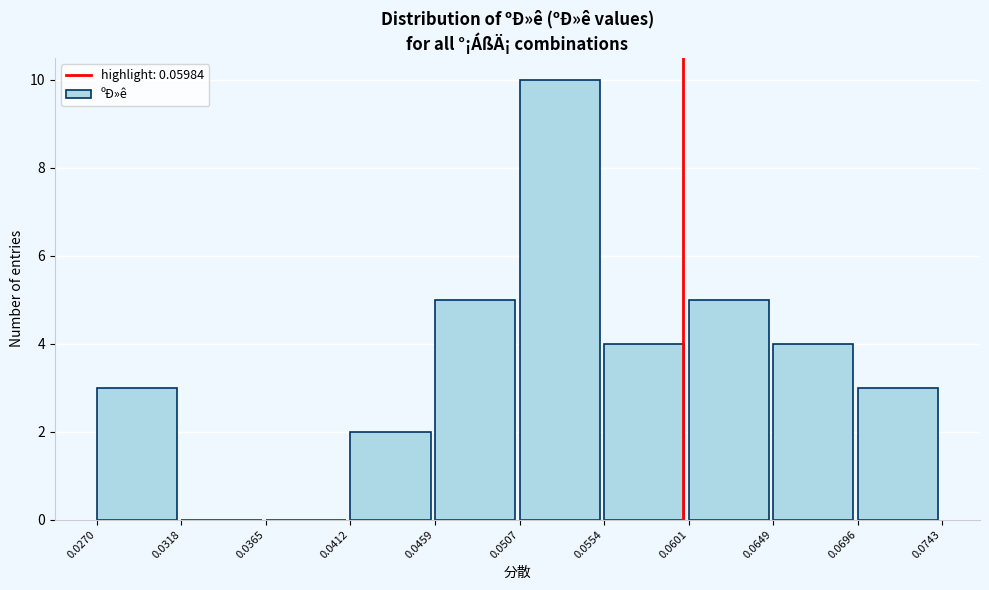

Over which range of the x-axis is the bar tallest?

0.0507 to 0.0554